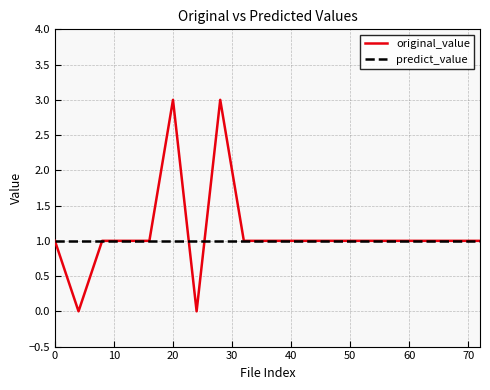

Which series has the largest range (max minus min)?

original_value